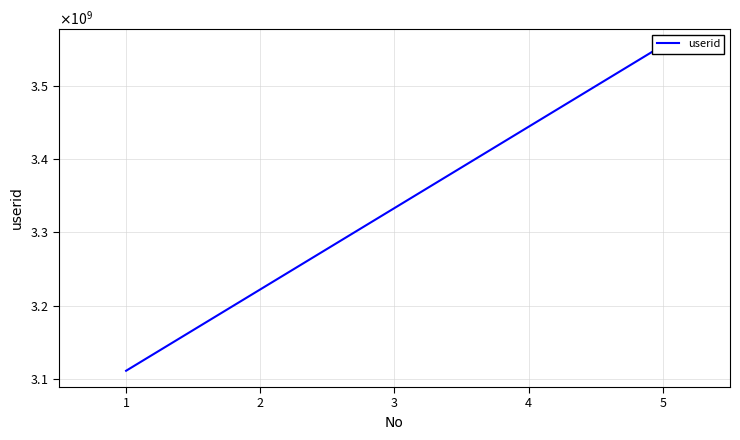

How many values exceed 3333333333?

2